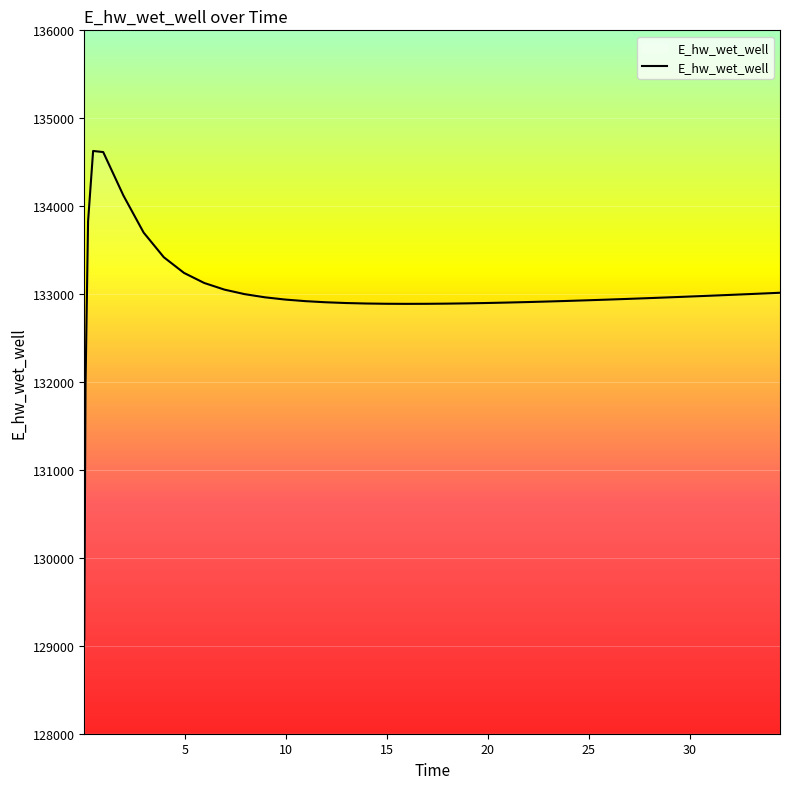

What is the maximum value shown in the chart?

134628.1